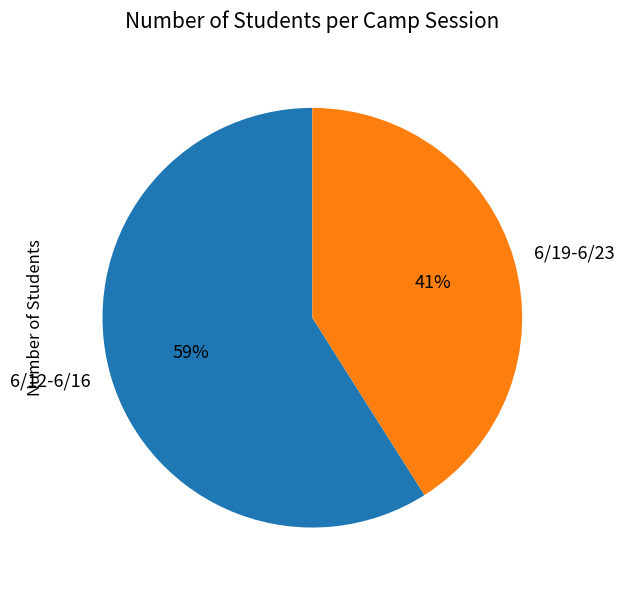

What percentage is the 6/19-6/23 slice, to the nearest percent?

41%